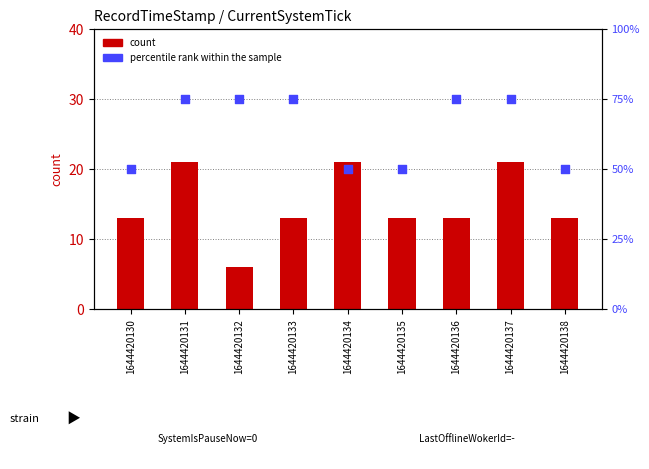

Which series reaches the minimum Y coordinate?

count